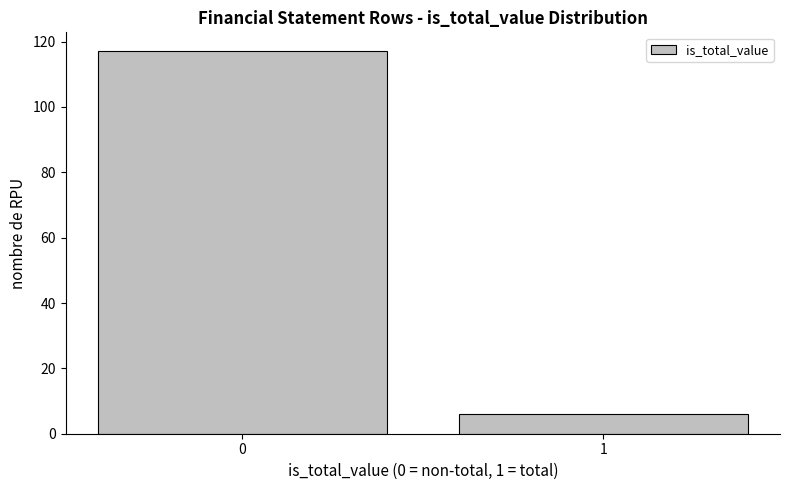

Reading right to left, extract all data points from this chart.

6	117